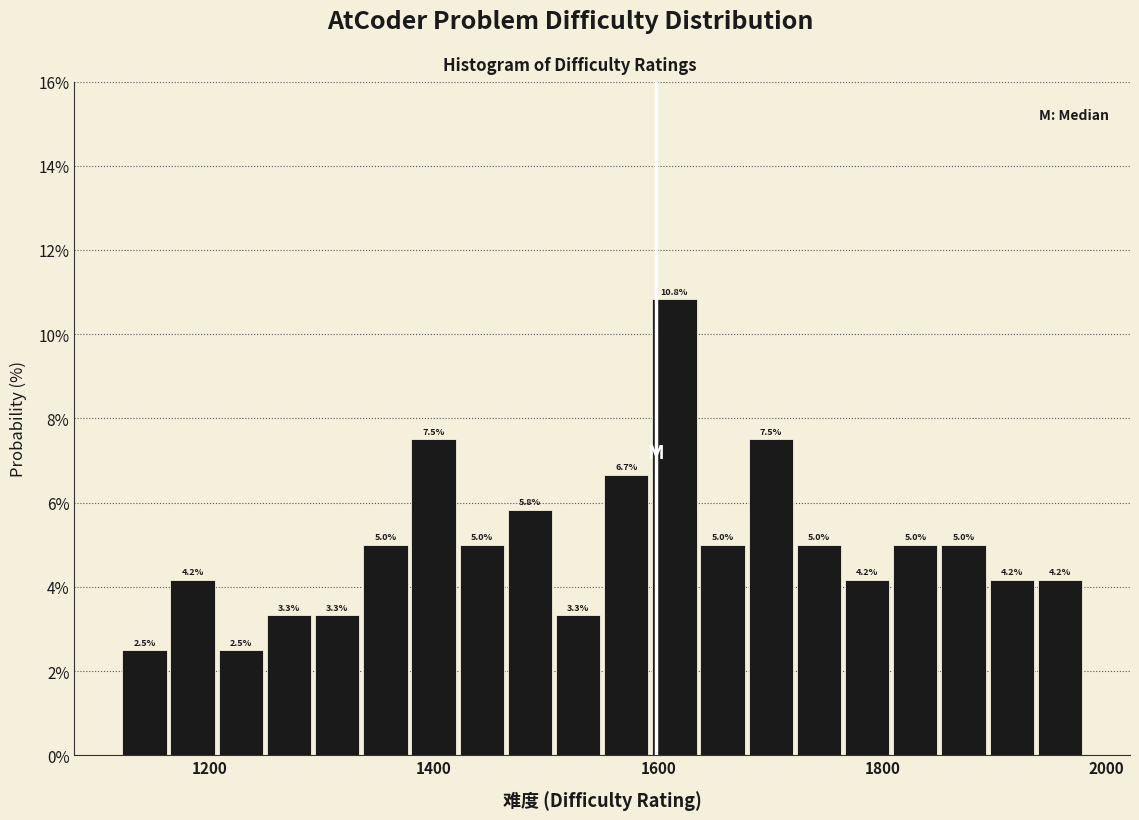

Around what value on the x-axis is the tallest bar? Give the approximate position of its centre, as read against the axis.

1620